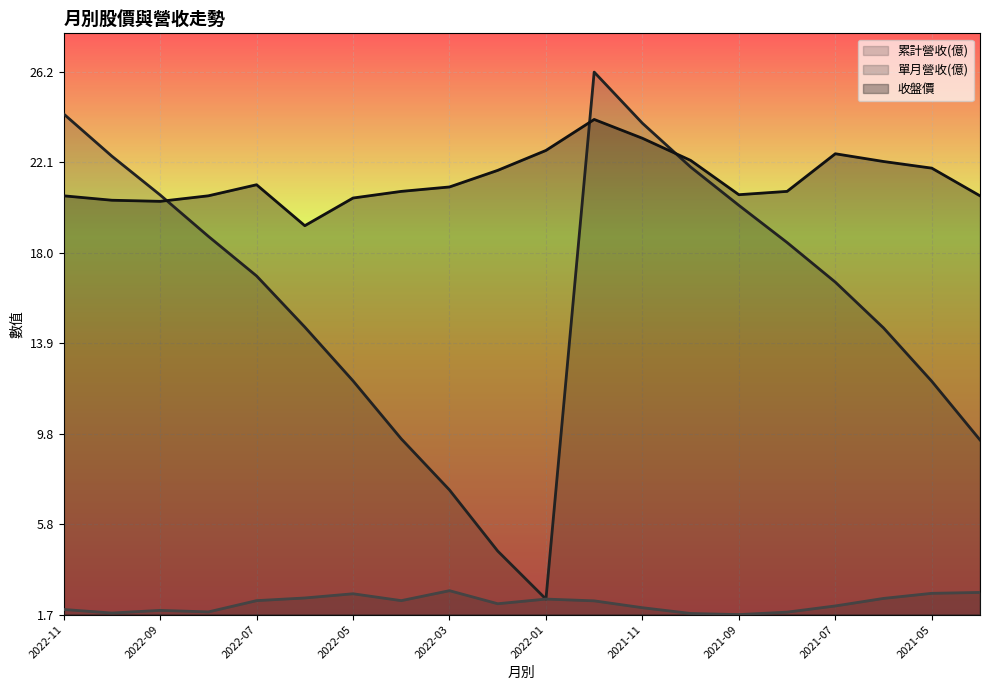

True or false: 累計營收(億) and 收盤價 cross at least once.

True